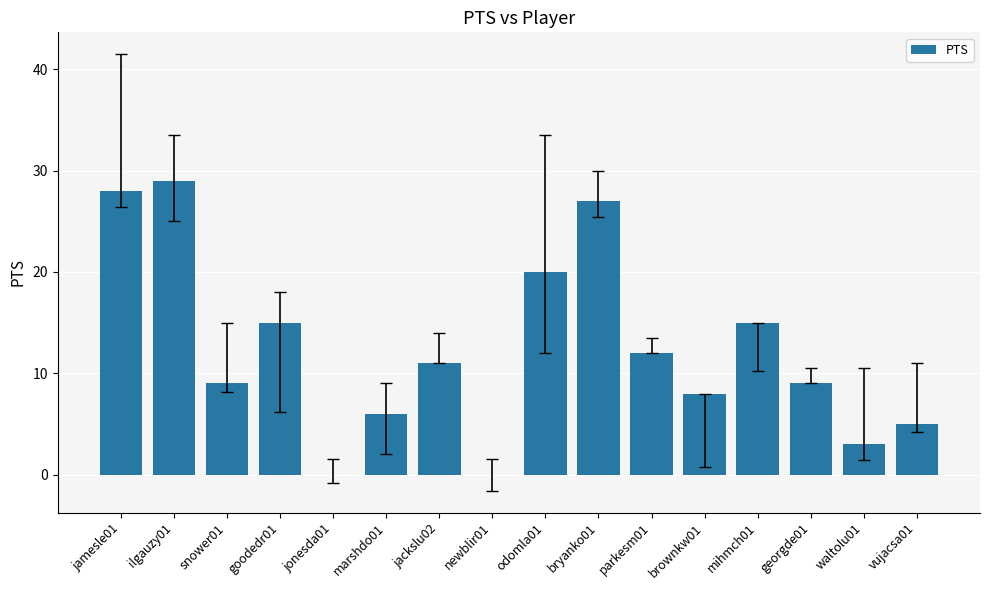

Which has a higher value, marshdo01 or georgde01?

georgde01